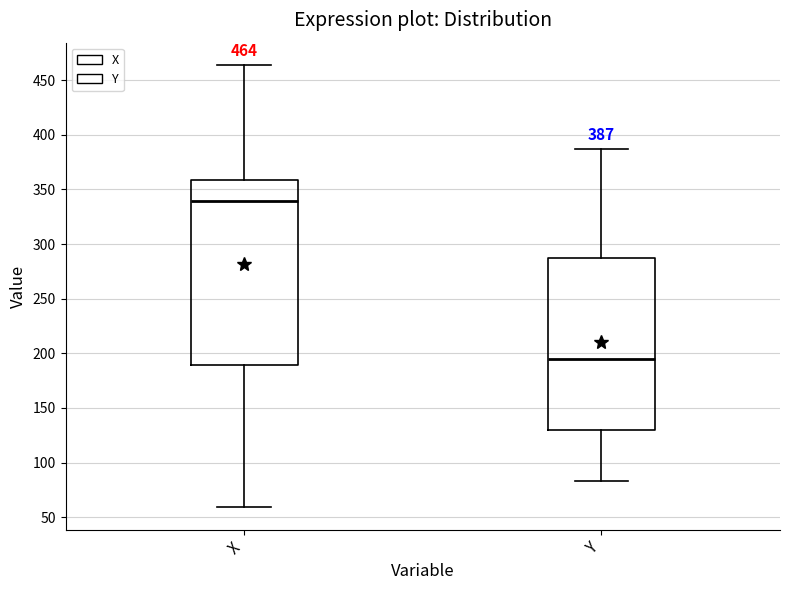

Comparing the boxes themselves (not the whiskers), which one is the tallest?

X